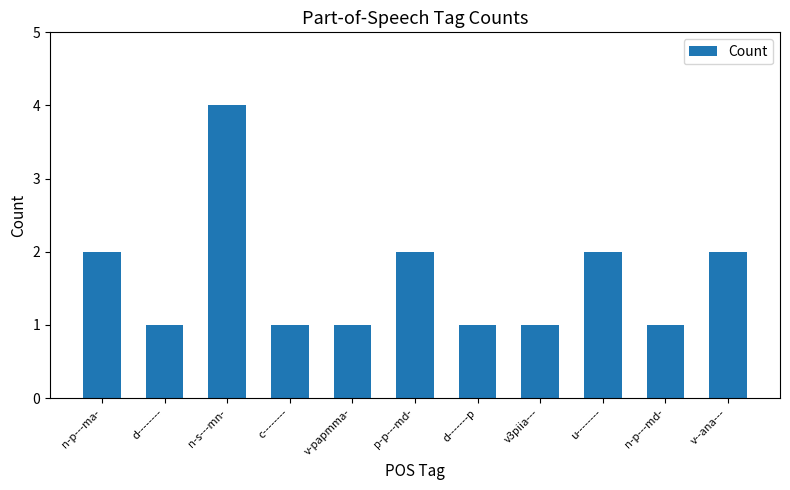

What position from the right is v--ana---?

1